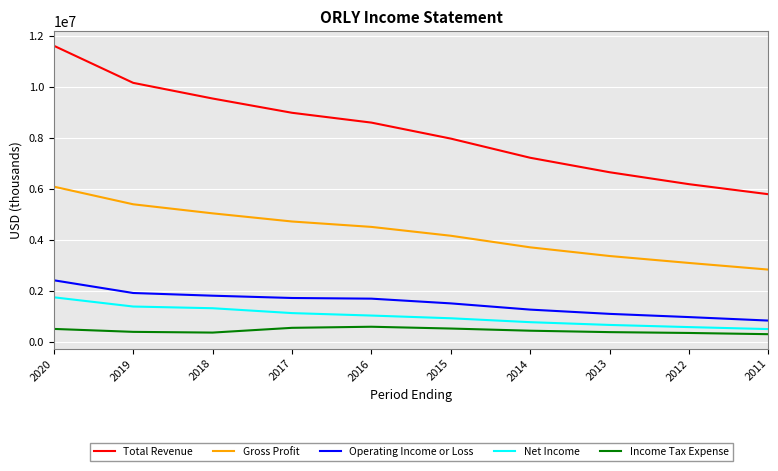

Which series has the widest spread of values?

Total Revenue